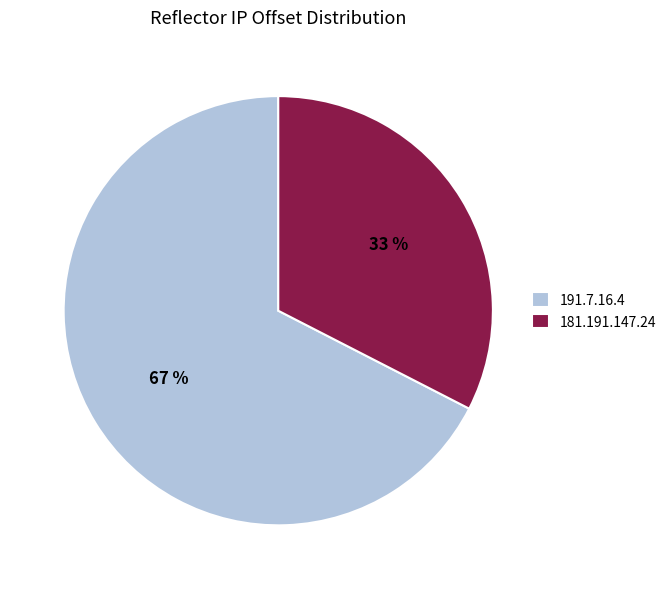

The 191.7.16.4 slice represents 67% of the pie. True or false?

True